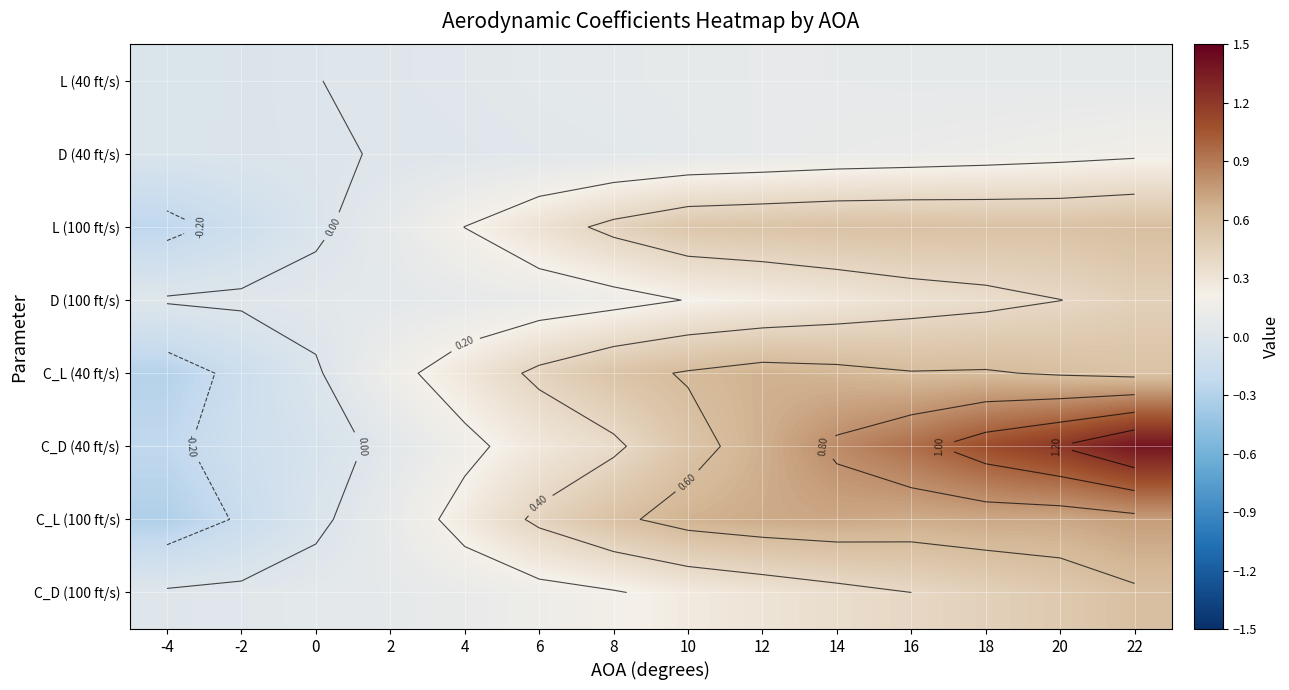

What is the difference between the second highest and second lowest values in the C_D (100 ft/s) series?

0.5